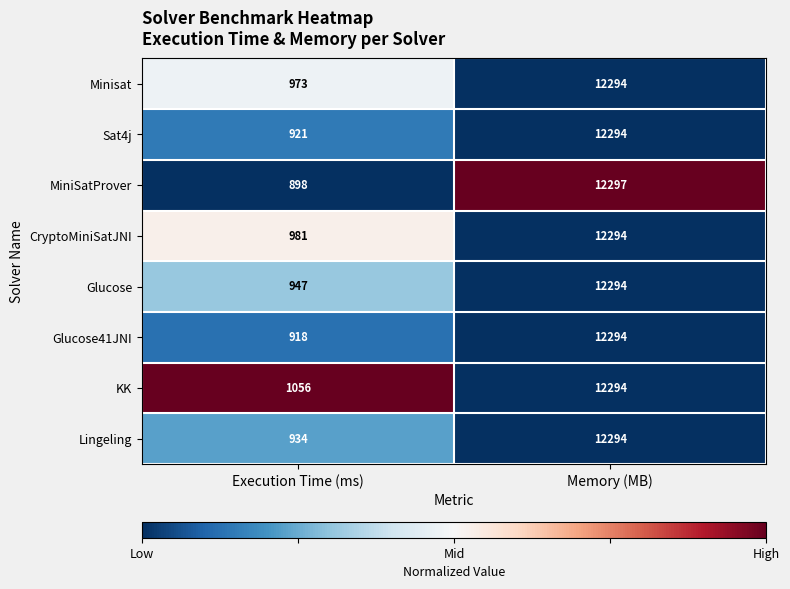

Which series has the largest range (max minus min)?

MiniSatProver